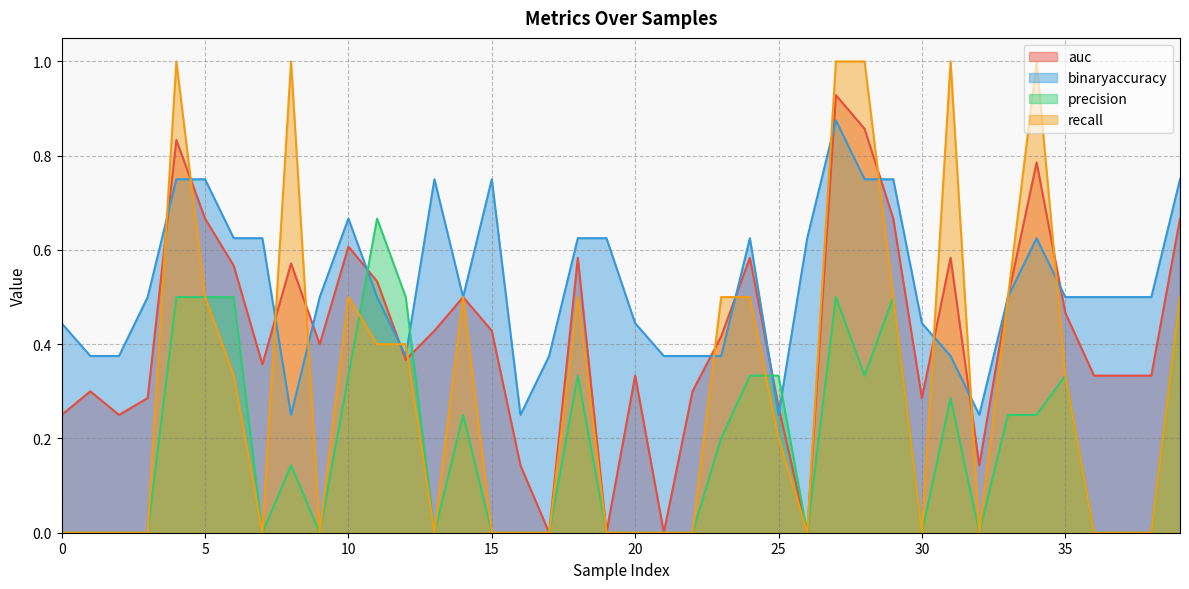

Does the chart display data point markers on the line(s)?

No